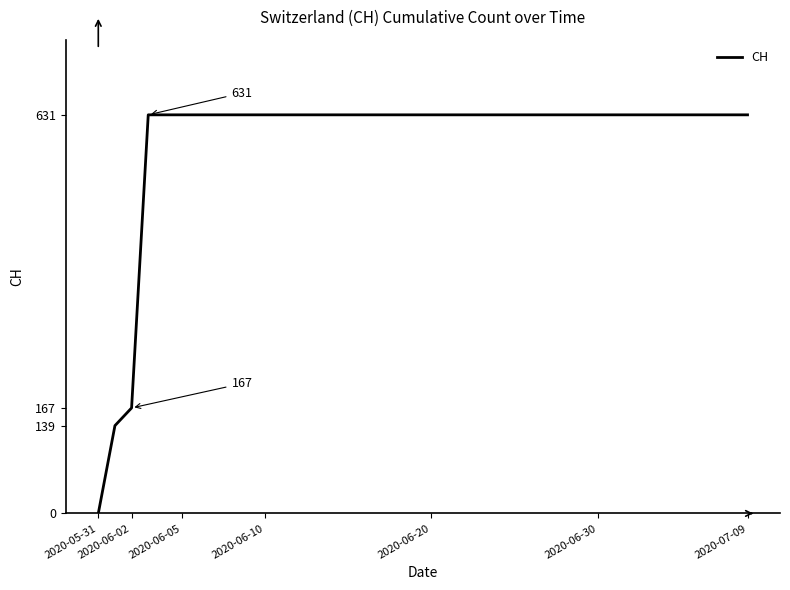

What is the sum of all values?

23653